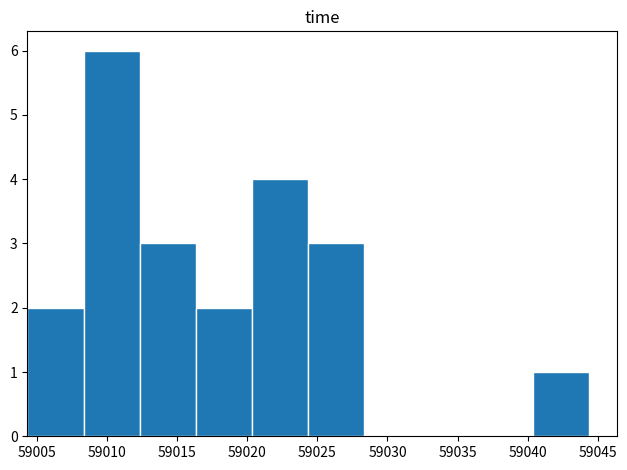

What is the height of the bar covering 59004.5 to 59008.5 on the x-axis? Neither the bar edges nor the heights are printed on the chart, so give them approximately, as read against the axes.

2